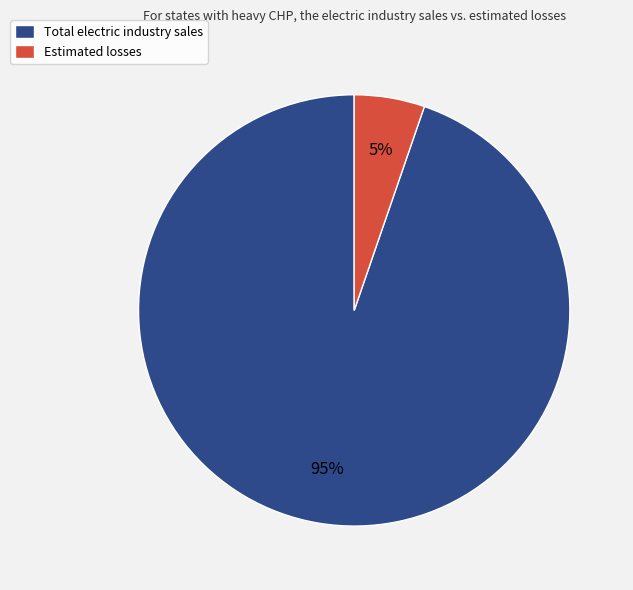

Approximately how many times larger is the value at Estimated losses compared to Total electric industry sales?

0.1